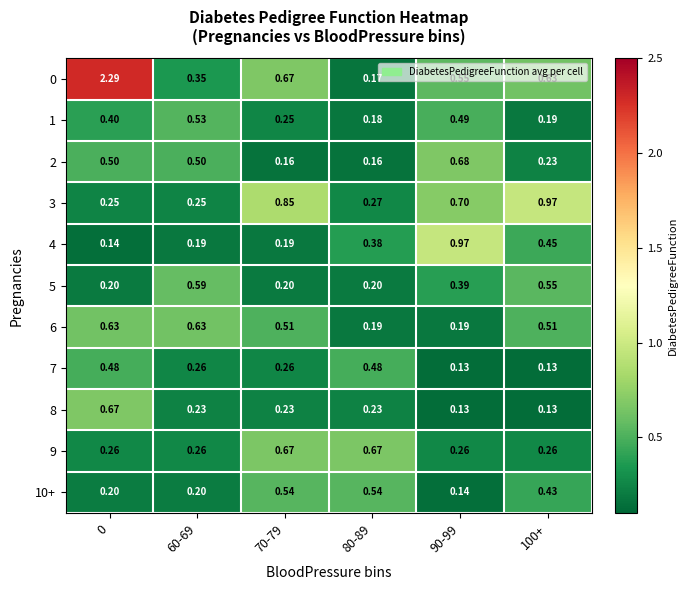

Which series has the largest range (max minus min)?

0